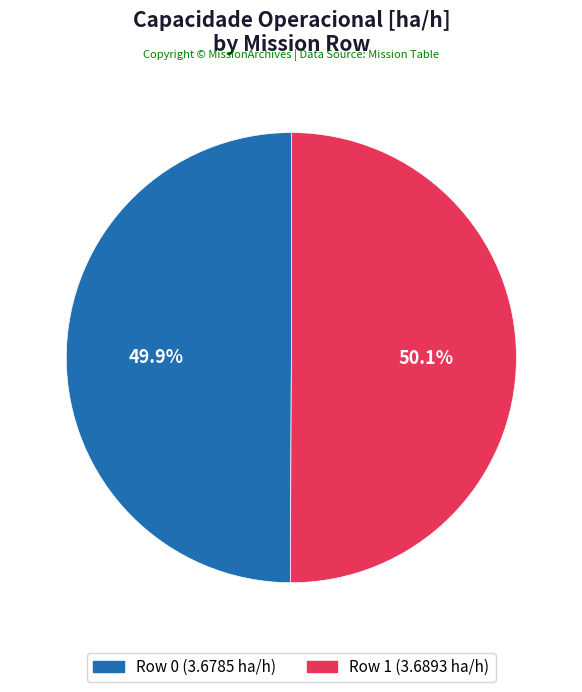

Is it true that Row 0 is 50% of the pie?

True